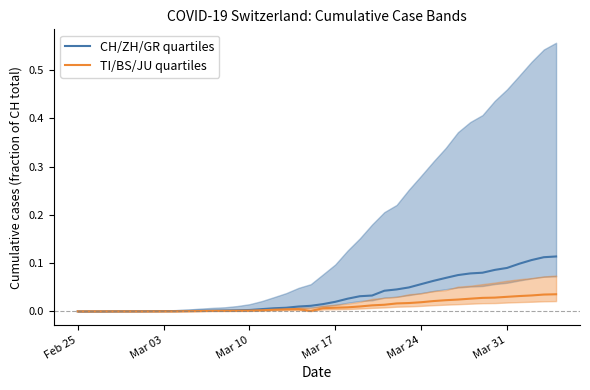

List the series in order of their overall mean, lowest first.

TI/BS/JU quartiles, CH/ZH/GR quartiles